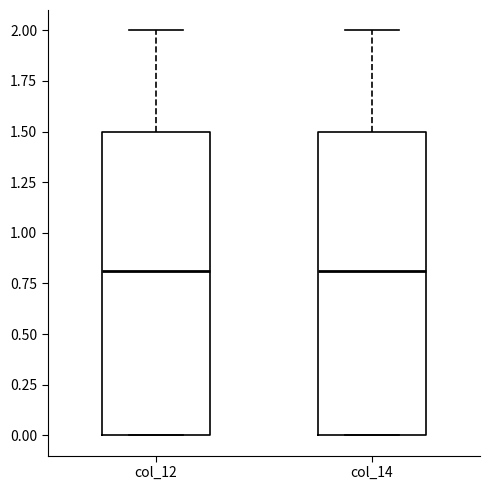

Reading left to right, read every box against the y-axis: the position of its median line, the range the box covers, and the ends of its whiskers. The values are not printed on the chart, so give them approximately, as read against the axis.

col_12: median 0.8, box 0.0 to 1.5, whiskers 0.0 to 2.0
col_14: median 0.8, box 0.0 to 1.5, whiskers 0.0 to 2.0